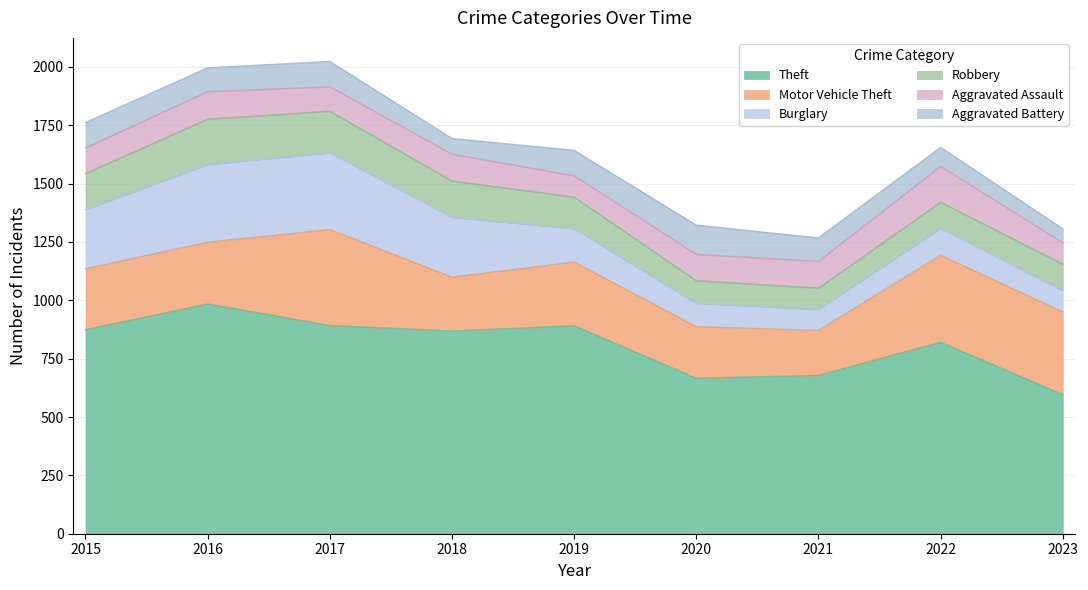

At which category is the sum across all series the highest?

2017